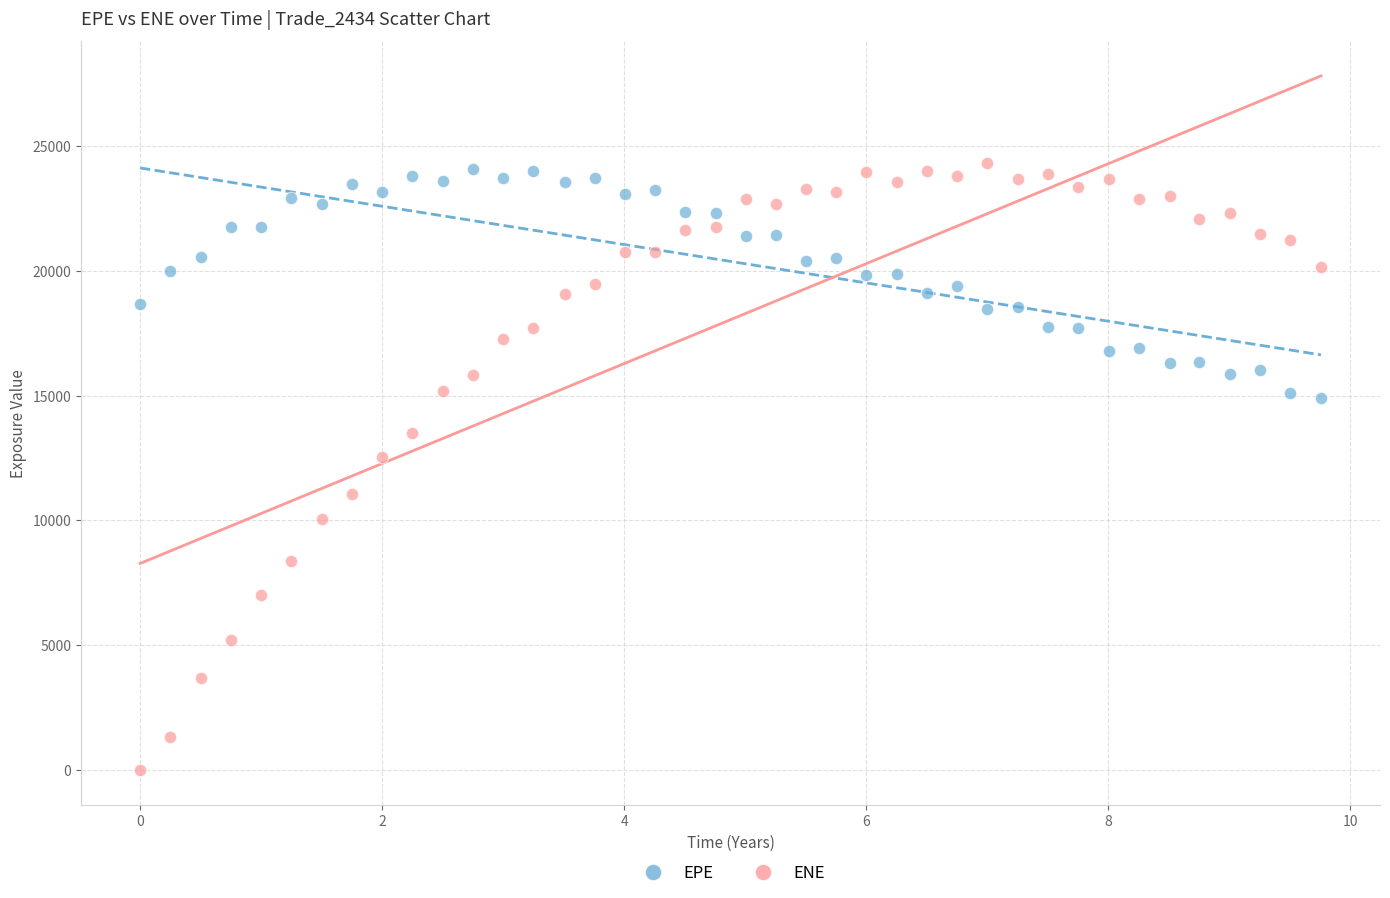

Which series reaches the minimum Y coordinate?

ENE